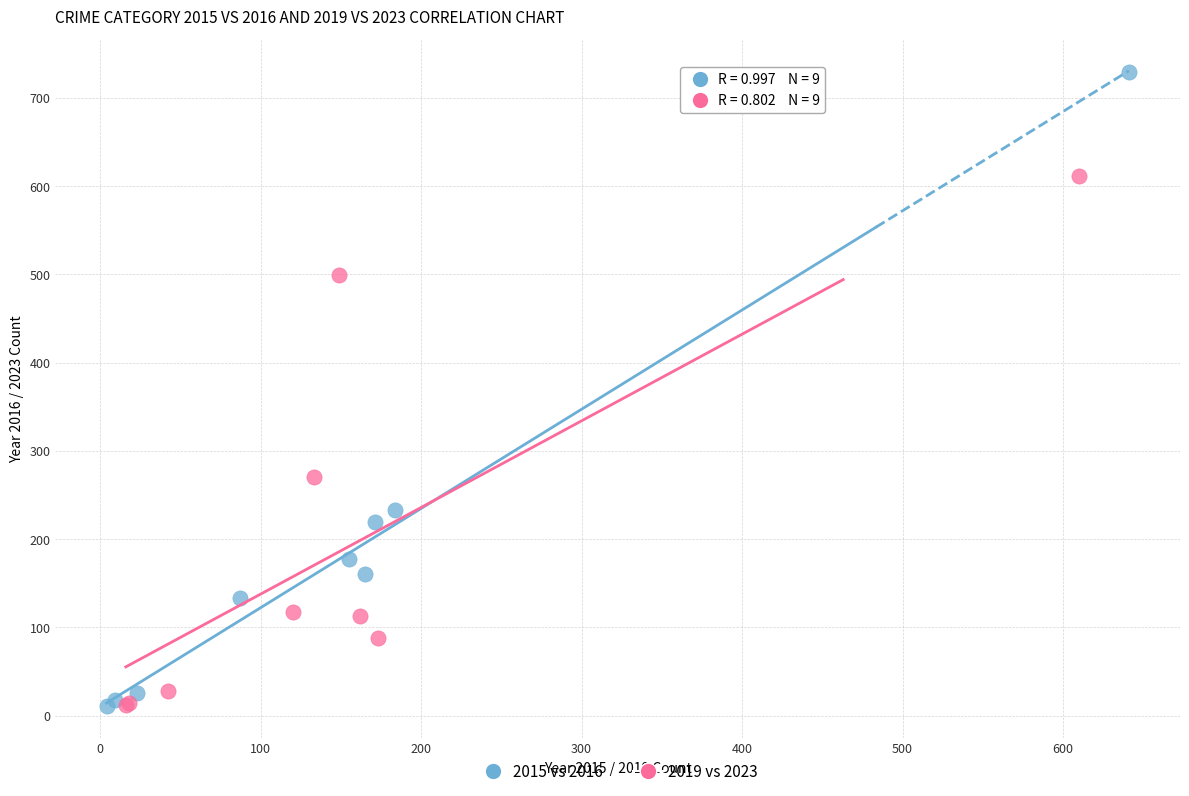

Which series has the widest spread of Y values?

2015 vs 2016